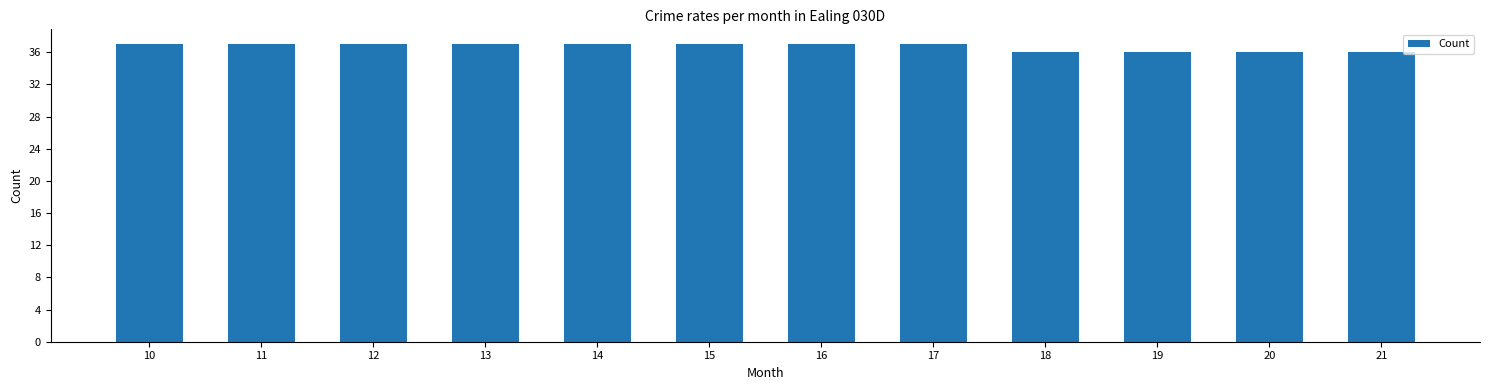

What is the value of the 3rd bar from the left?

37